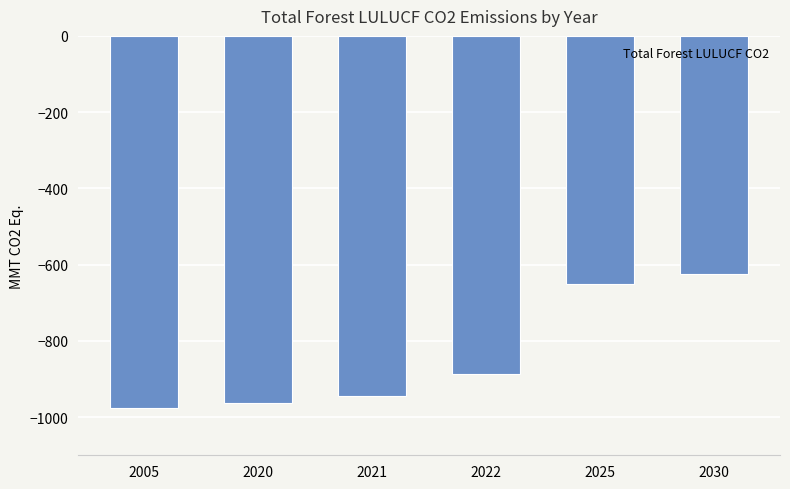

What is the approximate value at 2020?

-962.3